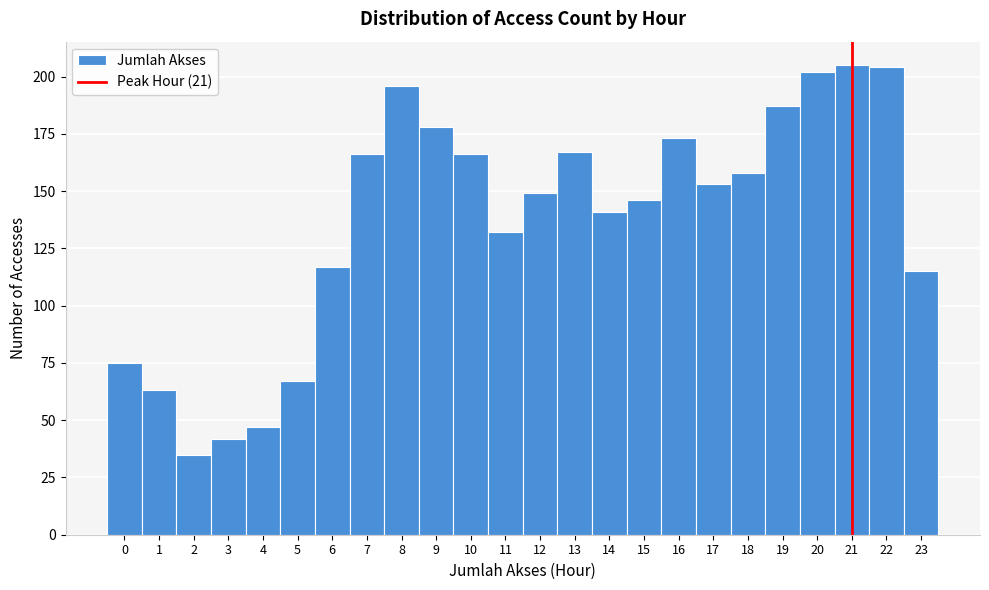

Reading left to right, transcribe this chart: for each bar, give the range it covers on the x-axis and its height. The values are not printed on the chart, so give them approximately, as read against the axis.

-0.5 to 0.5: 75
0.5 to 1.5: 65
1.5 to 2.5: 35
2.5 to 3.5: 40
3.5 to 4.5: 45
4.5 to 5.5: 65
5.5 to 6.5: 115
6.5 to 7.5: 165
7.5 to 8.5: 195
8.5 to 9.5: 180
9.5 to 10.5: 165
10.5 to 11.5: 130
11.5 to 12.5: 150
12.5 to 13.5: 165
13.5 to 14.5: 140
14.5 to 15.5: 145
15.5 to 16.5: 175
16.5 to 17.5: 155
17.5 to 18.5: 160
18.5 to 19.5: 185
19.5 to 20.5: 200
20.5 to 21.5: 205
21.5 to 22.5: 205
22.5 to 23.5: 115